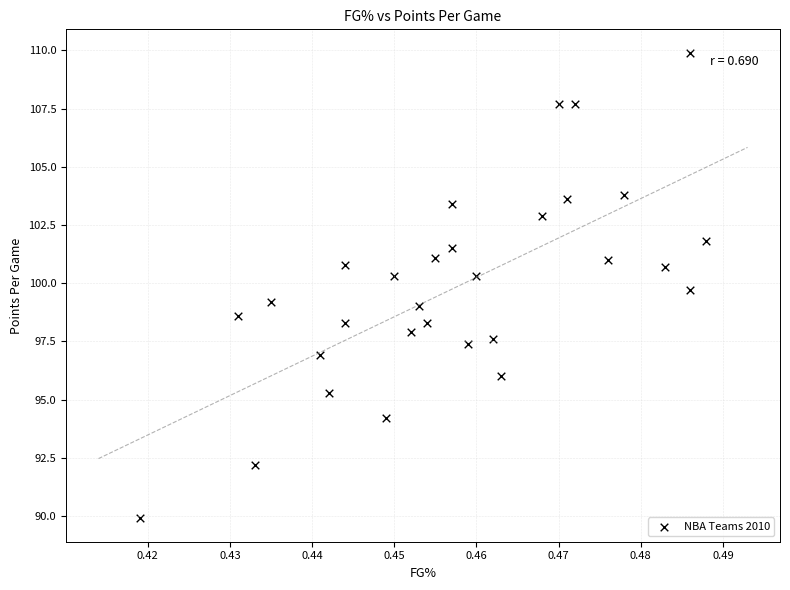

What is the range of Y values (max minus min)?

20.0